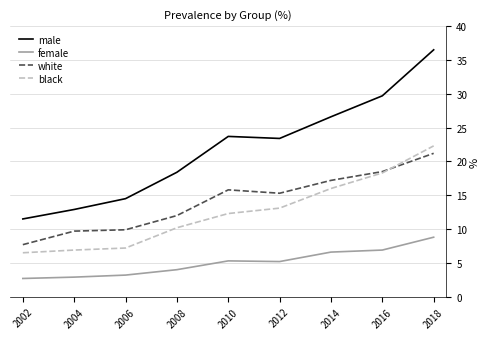

True or false: female and black cross at least once.

False